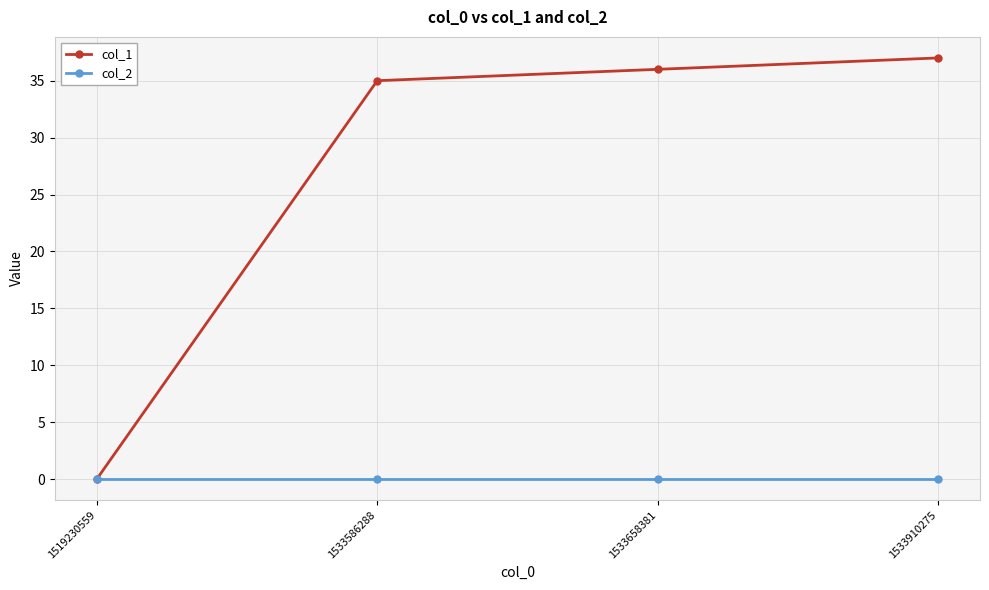

Reading left to right, what are all the values shown in this chart?

col_1: 0	35	36	37
col_2: 0	0	0	0